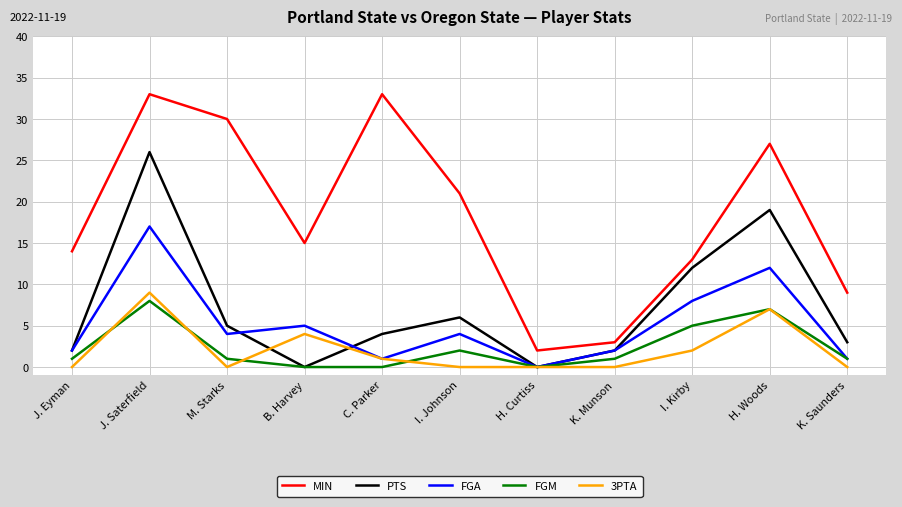

Count the number of data series in this chart.

5